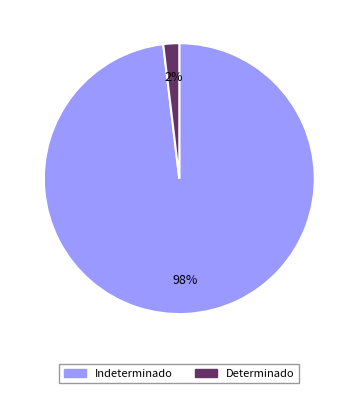

Rank the categories by value from highest to lowest.

Indeterminado, Determinado